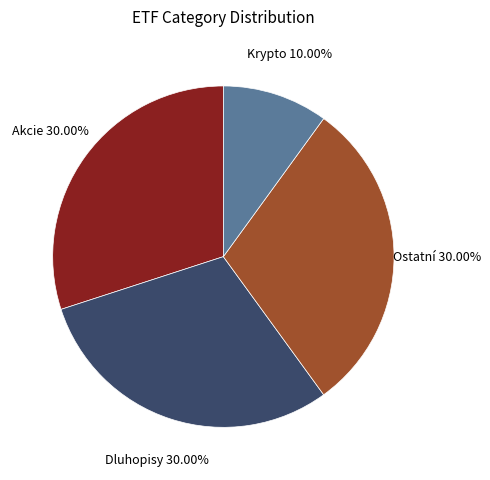

Which has a higher value, Ostatní or Krypto?

Ostatní